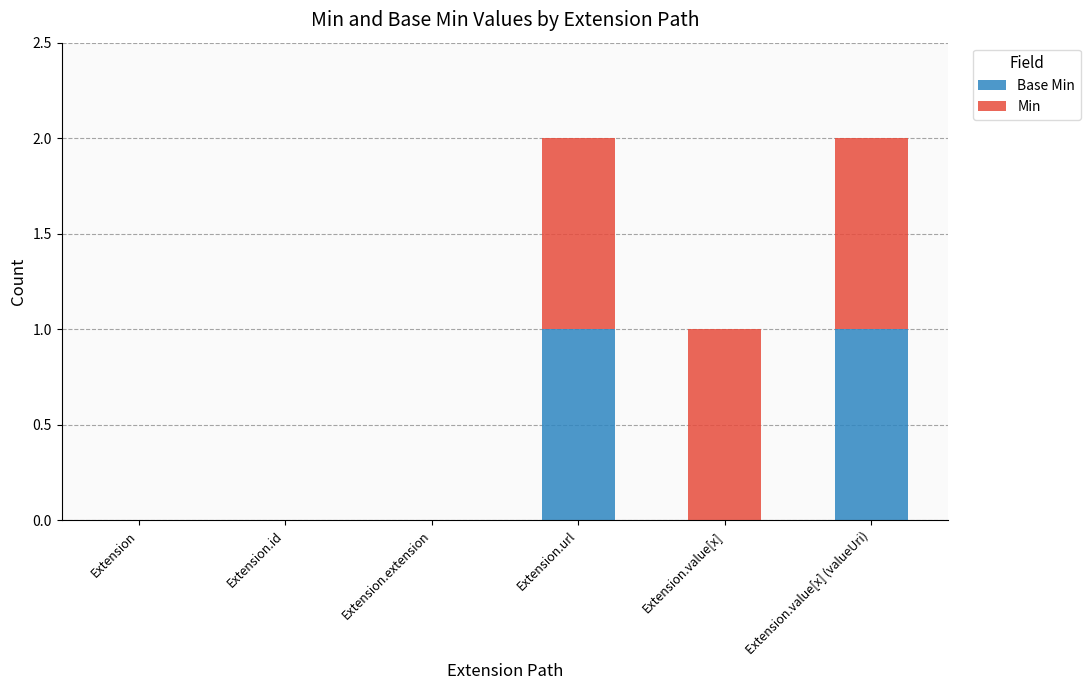

What is the label of the 2nd bar from the left?

Extension.id